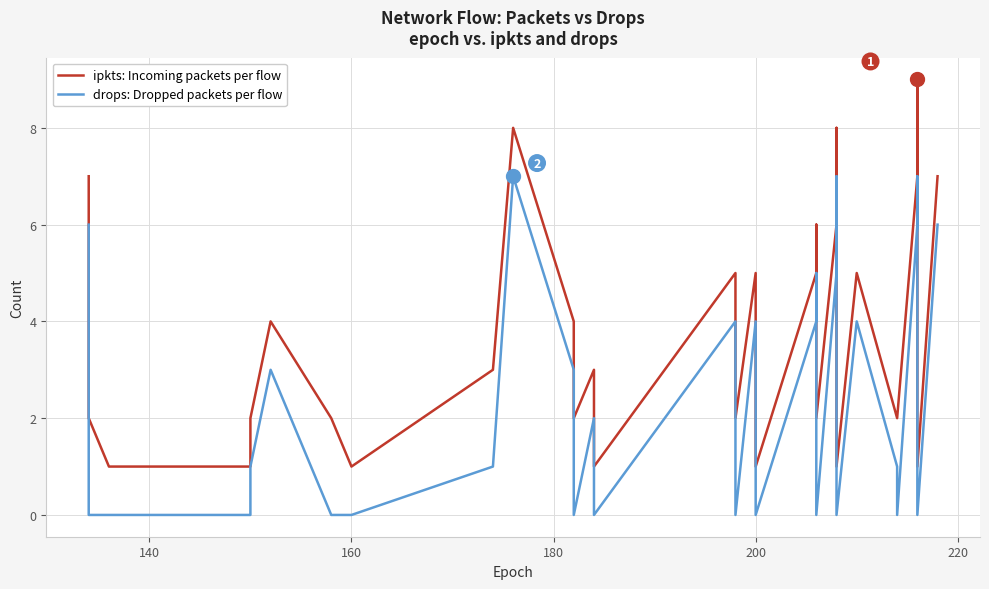

Reading left to right, extract all data points from this chart.

ipkts: Incoming packets per flow: 7	2	1	1	2	4	2	1	3	8	4	2	2	3	1	1	5	2	2	5	1	1	5	6	2	6	7	8	1	5	2	2	2	2	7	9	1	1	1	7
drops: Dropped packets per flow: 6	0	0	0	1	3	0	0	1	7	3	0	0	2	0	0	4	0	0	4	0	0	4	5	0	5	6	7	0	4	1	0	0	0	6	7	0	0	0	6